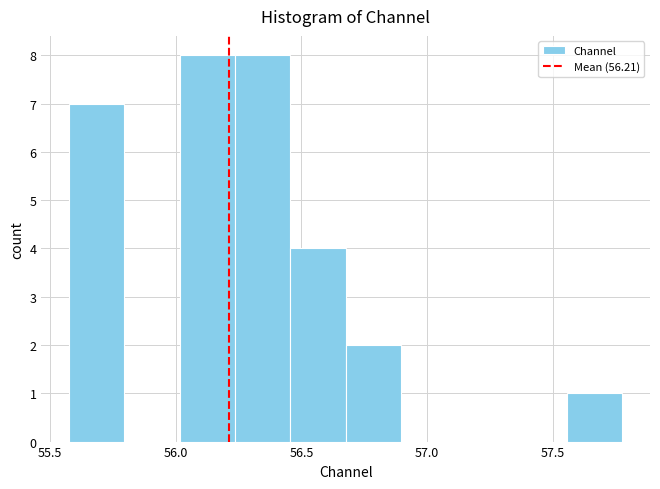

Reading left to right, list every bar in this chart as the range it spans on the x-axis followed by its height. Neither the bar edges nor the heights are printed on the chart, so give them approximately, as read against the axes.

55.60 to 55.80: 7
55.80 to 56.00: 0
56.00 to 56.25: 8
56.25 to 56.45: 8
56.45 to 56.70: 4
56.70 to 56.90: 2
56.90 to 57.10: 0
57.10 to 57.35: 0
57.35 to 57.55: 0
57.55 to 57.80: 1